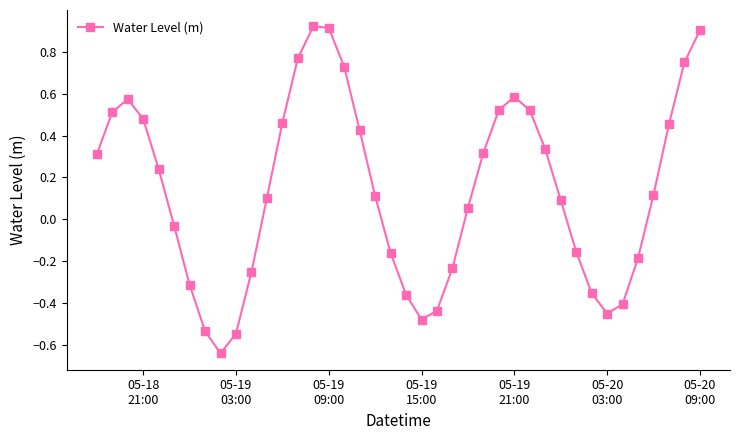

What is the difference between the maximum and minimum values?

1.6